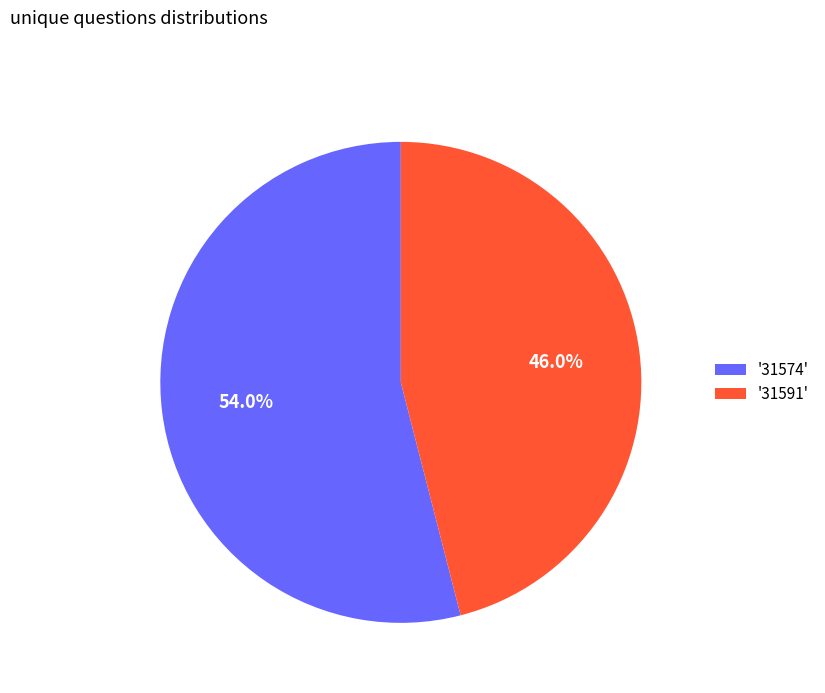

Rank the categories by value from lowest to highest.

'31591', '31574'